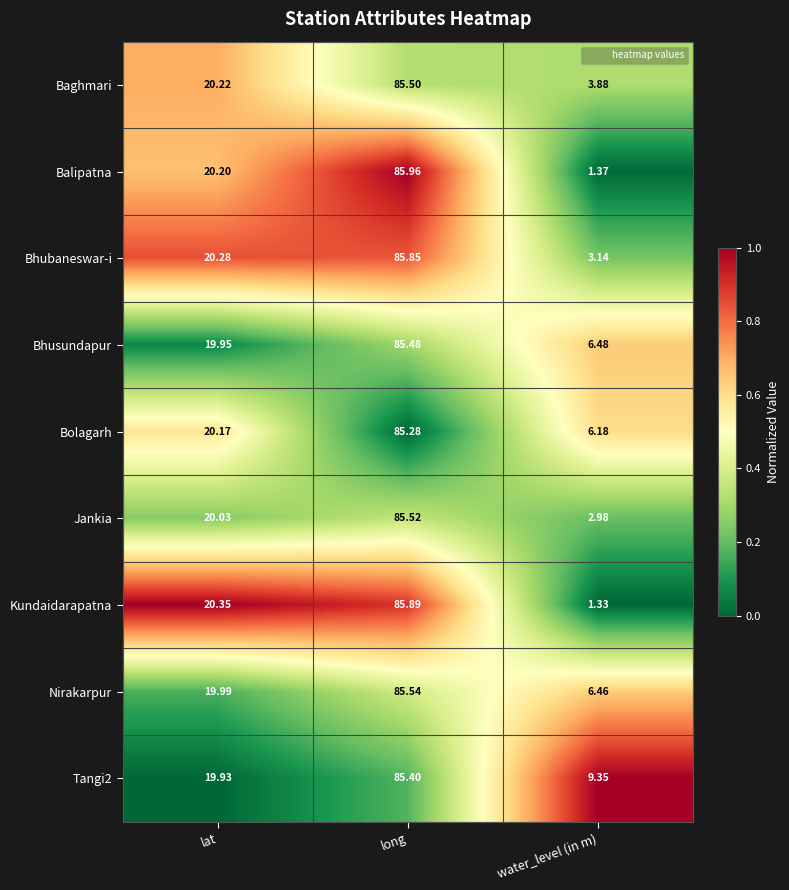

Which series changed the most between lat and long?

Balipatna